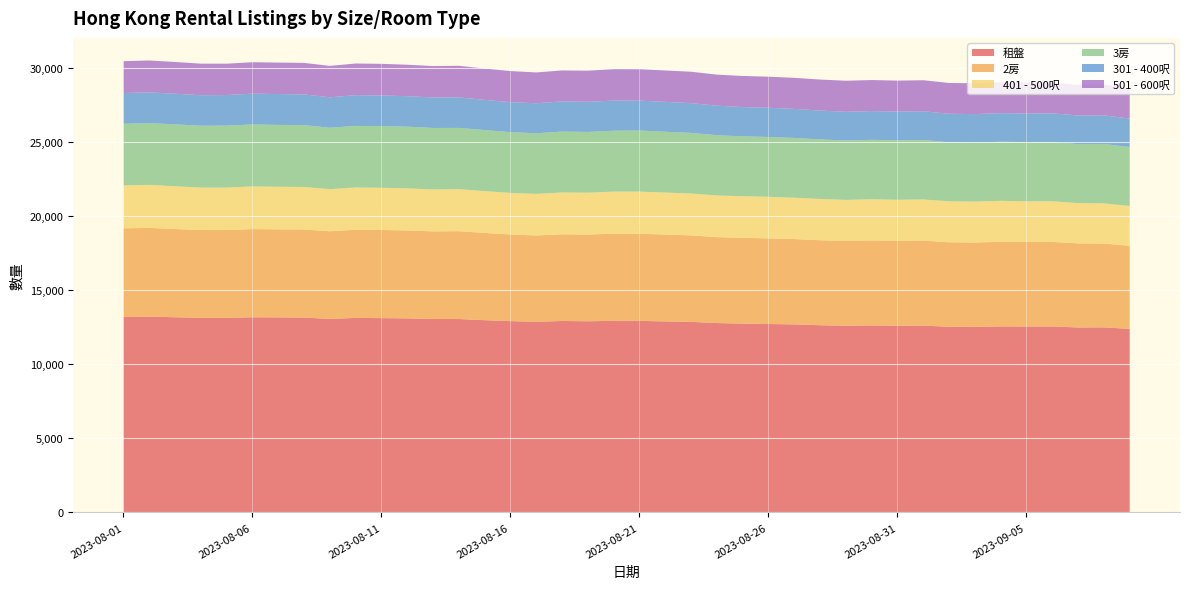

Reading left to right, what are all the values shown in this chart?

租盤: 13200	13223	13183	13146	13143	13180	13173	13162	13068	13138	13124	13105	13063	13063	12984	12920	12876	12930	12911	12941	12938	12901	12870	12791	12752	12725	12700	12643	12609	12629	12608	12618	12541	12532	12563	12557	12559	12493	12500	12396
2房: 5989	5995	5960	5927	5928	5958	5946	5952	5921	5956	5952	5940	5920	5932	5893	5853	5829	5855	5860	5885	5883	5869	5843	5803	5796	5786	5764	5740	5726	5741	5730	5741	5704	5700	5713	5708	5710	5678	5662	5613
401 - 500呎: 2898	2903	2886	2866	2868	2881	2875	2868	2844	2853	2850	2842	2832	2838	2825	2808	2809	2825	2825	2842	2846	2836	2825	2814	2807	2809	2791	2789	2773	2782	2777	2779	2765	2763	2769	2749	2746	2721	2711	2689
3房: 4164	4171	4182	4178	4188	4183	4180	4179	4148	4158	4165	4166	4152	4138	4122	4102	4096	4113	4103	4112	4127	4104	4096	4070	4043	4039	4040	4023	4014	4015	4020	4016	3989	3985	3992	3999	3994	3985	4010	3985
301 - 400呎: 2075	2078	2066	2062	2064	2083	2083	2072	2056	2078	2071	2060	2060	2062	2037	2027	2025	2037	2034	2035	2019	2020	2011	1993	1980	1971	1960	1945	1936	1938	1941	1942	1927	1923	1931	1935	1946	1934	1937	1919
501 - 600呎: 2153	2154	2147	2131	2117	2122	2126	2128	2121	2137	2136	2124	2121	2134	2115	2100	2082	2092	2104	2121	2120	2119	2120	2098	2100	2099	2097	2097	2098	2099	2089	2094	2081	2081	2082	2090	2080	2074	2071	2056